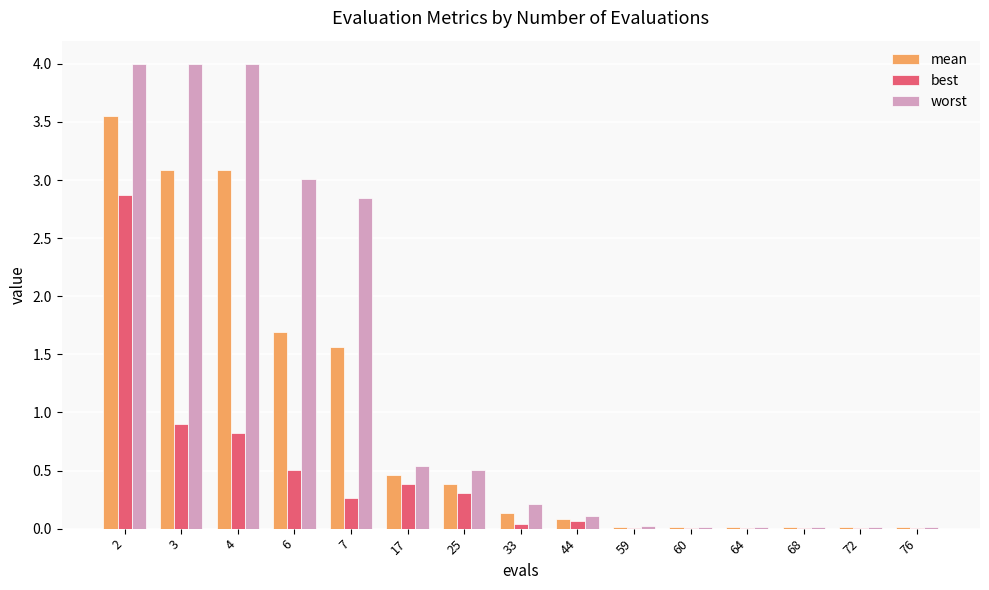

What is the sum of all worst values?

19.3